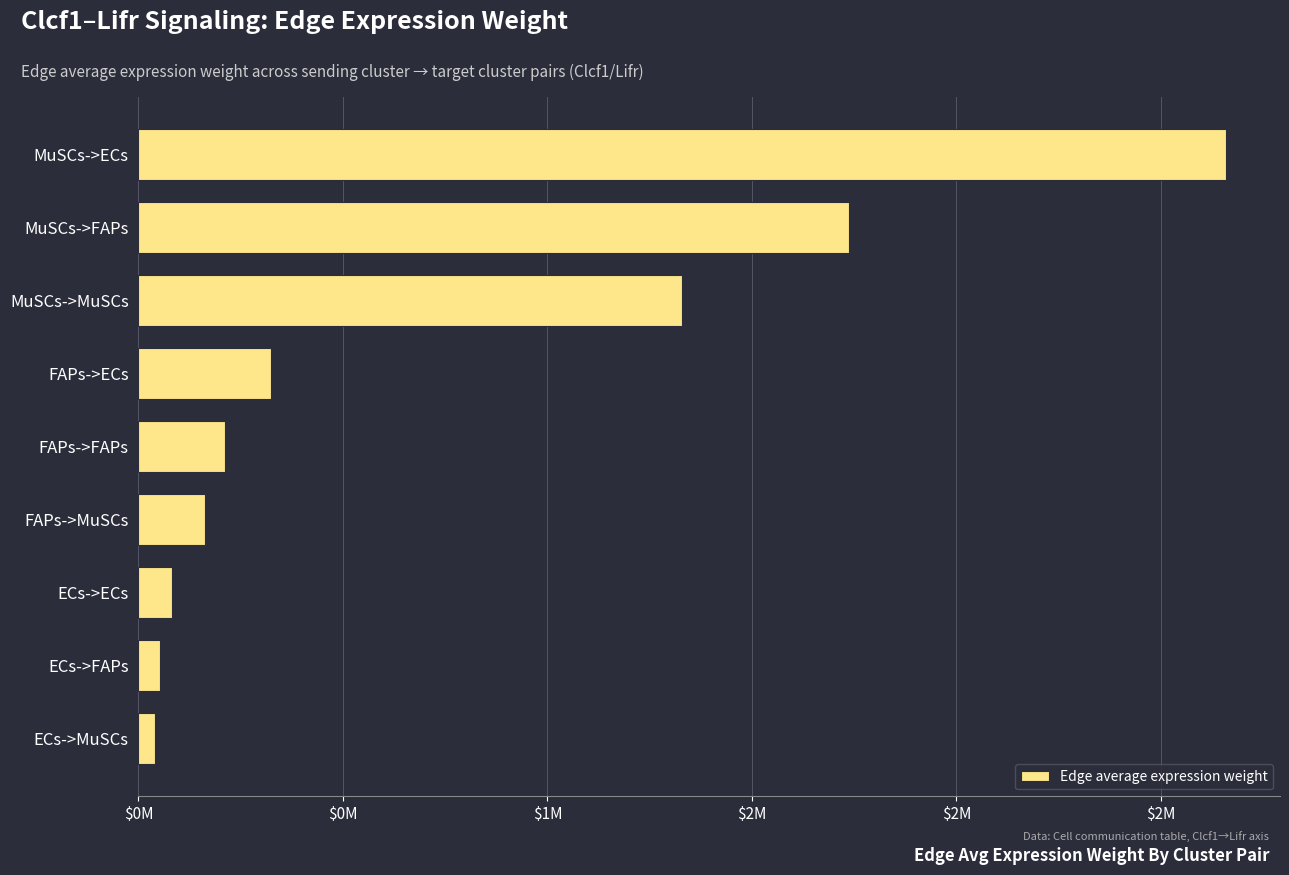

Are the bars grouped side by side (vs. stacked)?

No